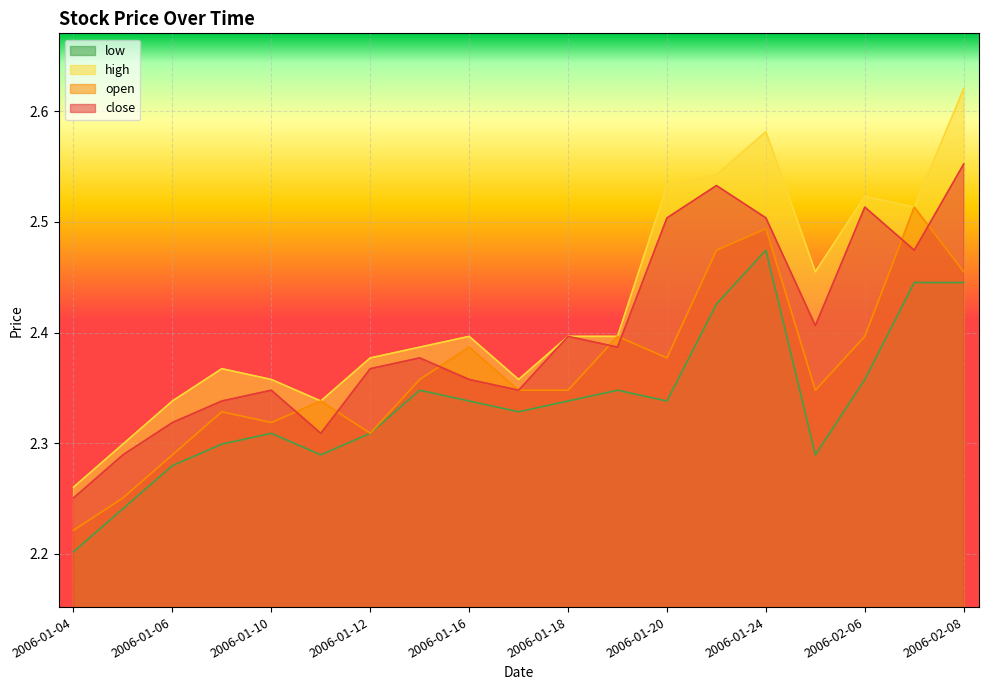

Is it true that open equals 2.4 at 2006-01-20?

True